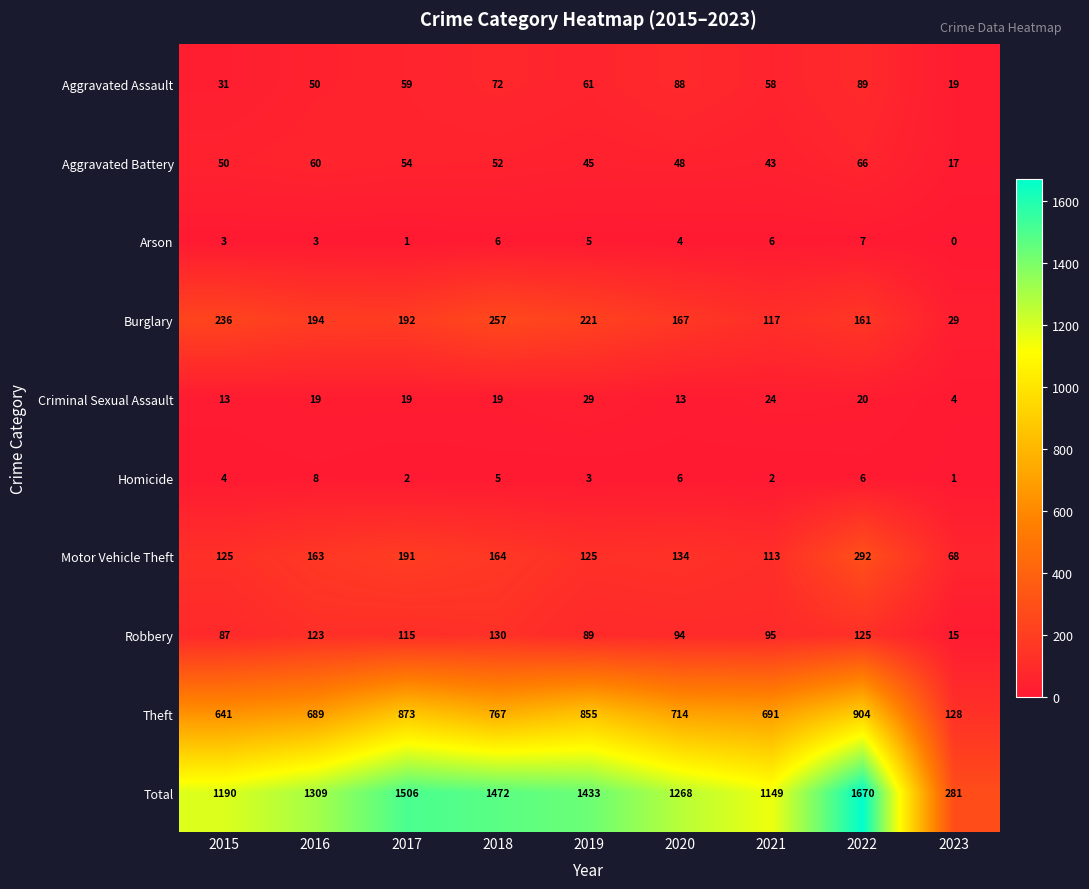

The value of Arson at 2022 is 7. True or false?

True